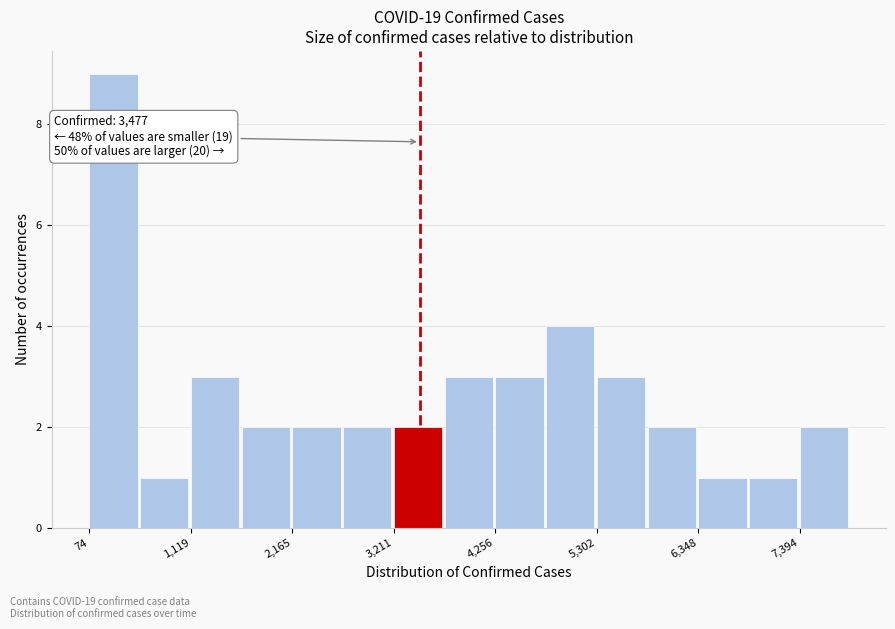

Read against the x-axis, roughly where is the centre of the tallest bar?

400